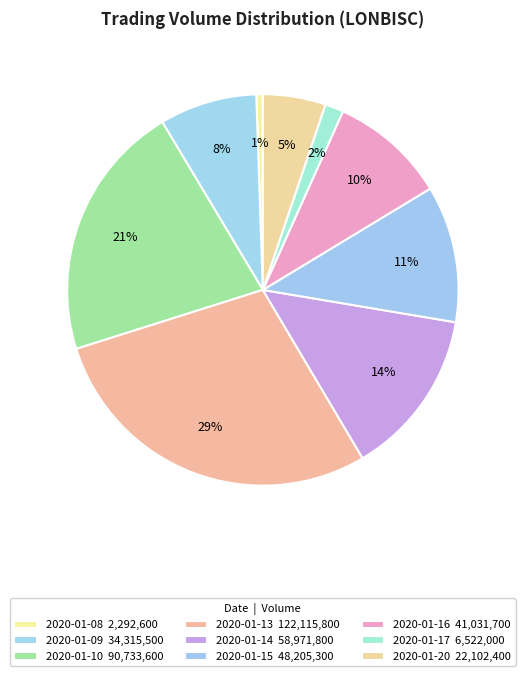

Rank the categories by value from lowest to highest.

2020-01-08, 2020-01-17, 2020-01-20, 2020-01-09, 2020-01-16, 2020-01-15, 2020-01-14, 2020-01-10, 2020-01-13